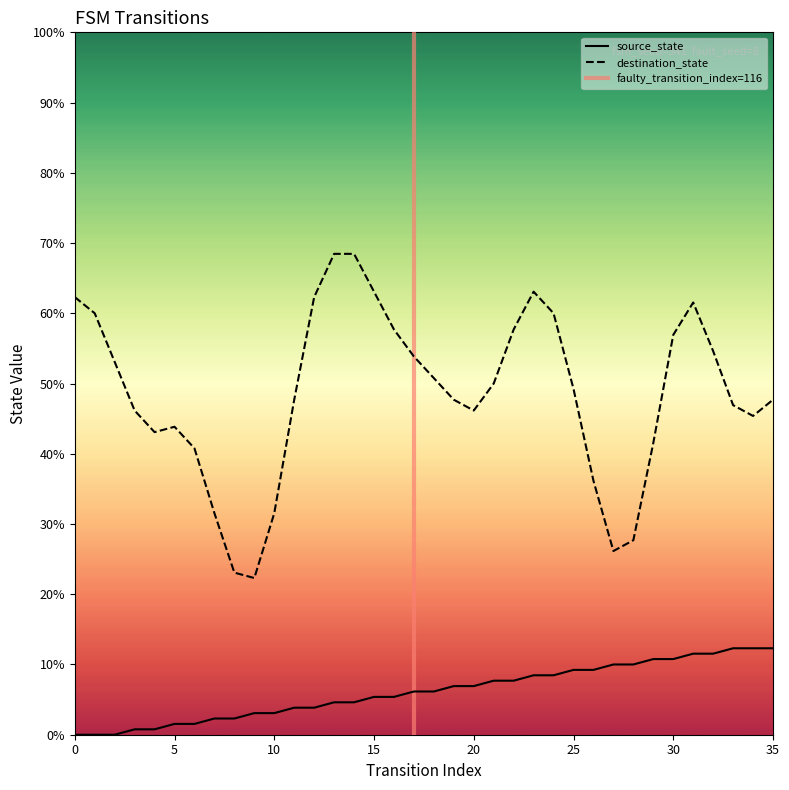

Between 34 and 31, which is larger?

34